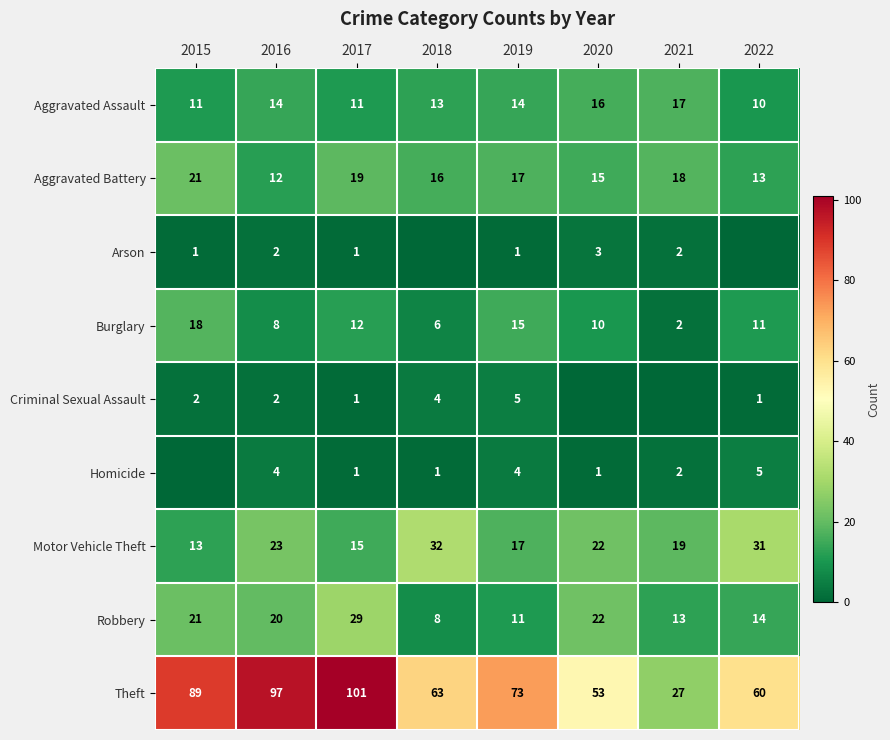

Is the value of Homicide at 2016 greater than the value of Aggravated Assault at 2016?

No